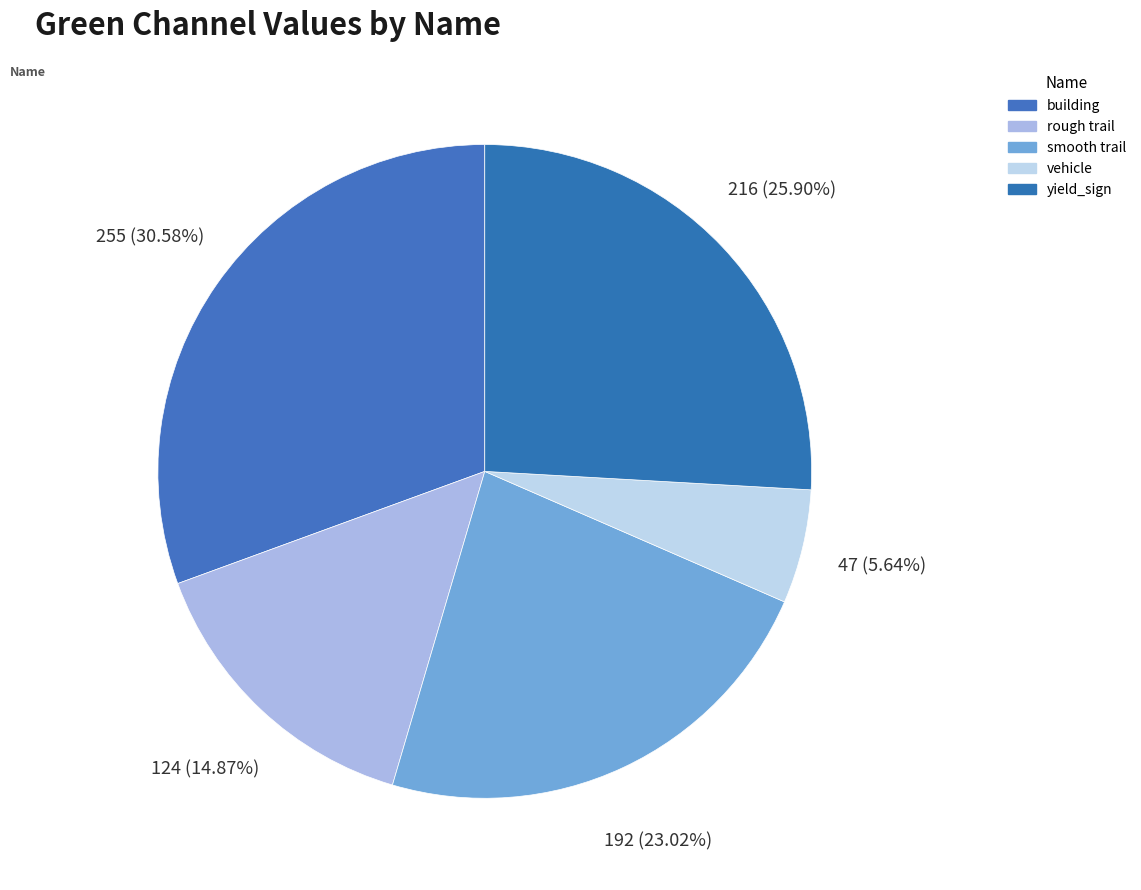

How many slices are in this pie chart?

5